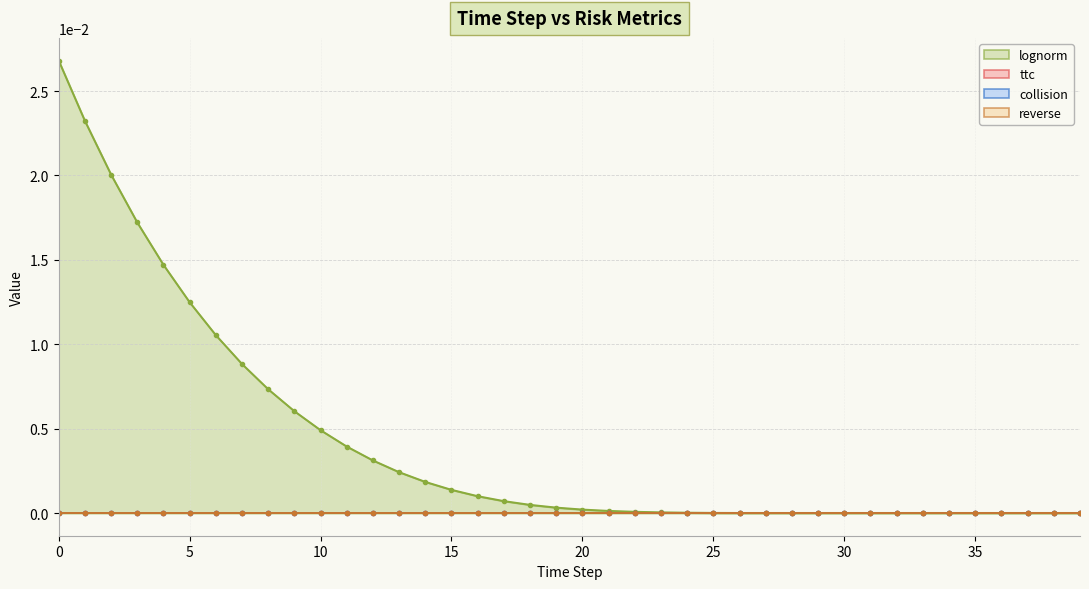

Does the chart display data point markers on the line(s)?

Yes